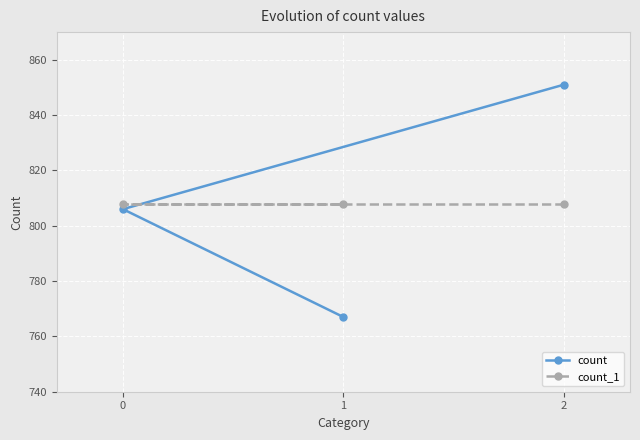

What is the value of the count_1 point at the 1st from the left?

808